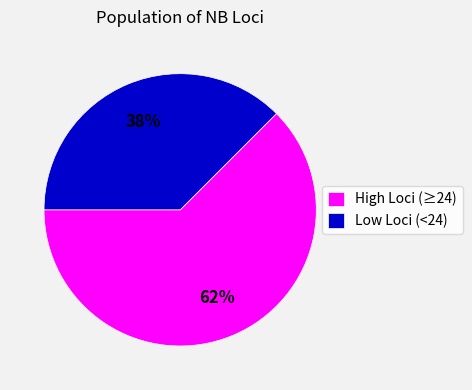

Between Low Loci (<24) and High Loci (≥24), which is larger?

High Loci (≥24)